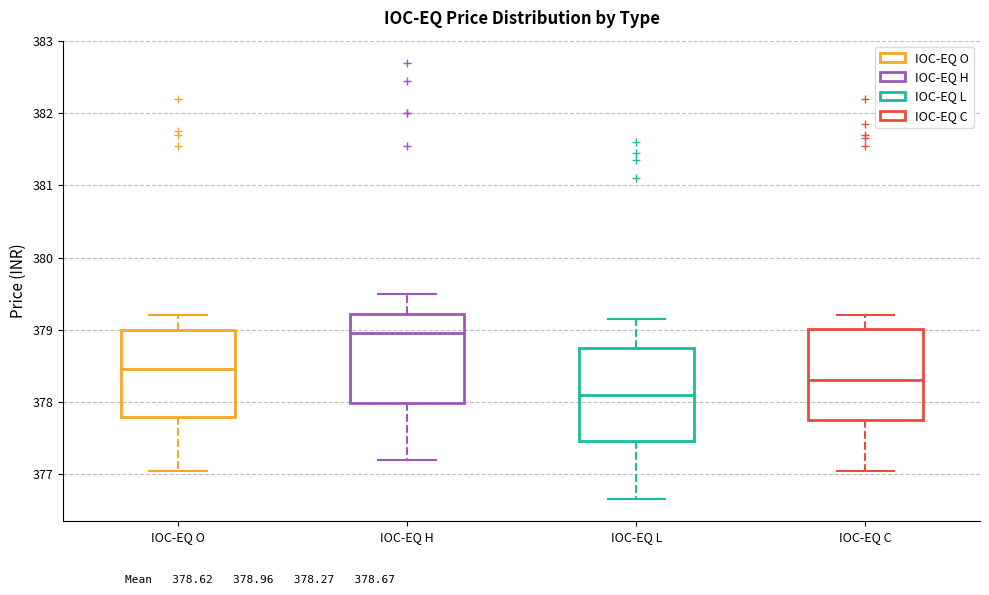

Where is the upper edge of the box for IOC-EQ L on the y-axis? The values are not printed on the chart, so give them approximately, as read against the axis.

378.8